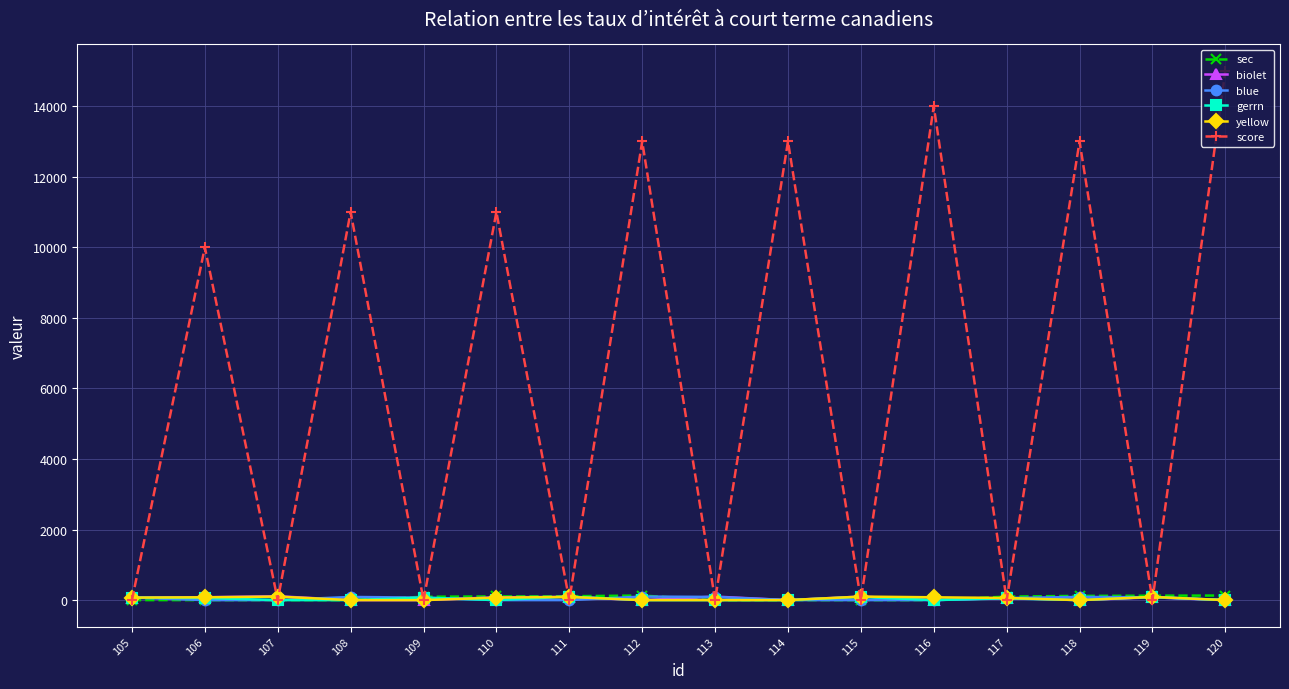

How many categories are shown in the chart?

16